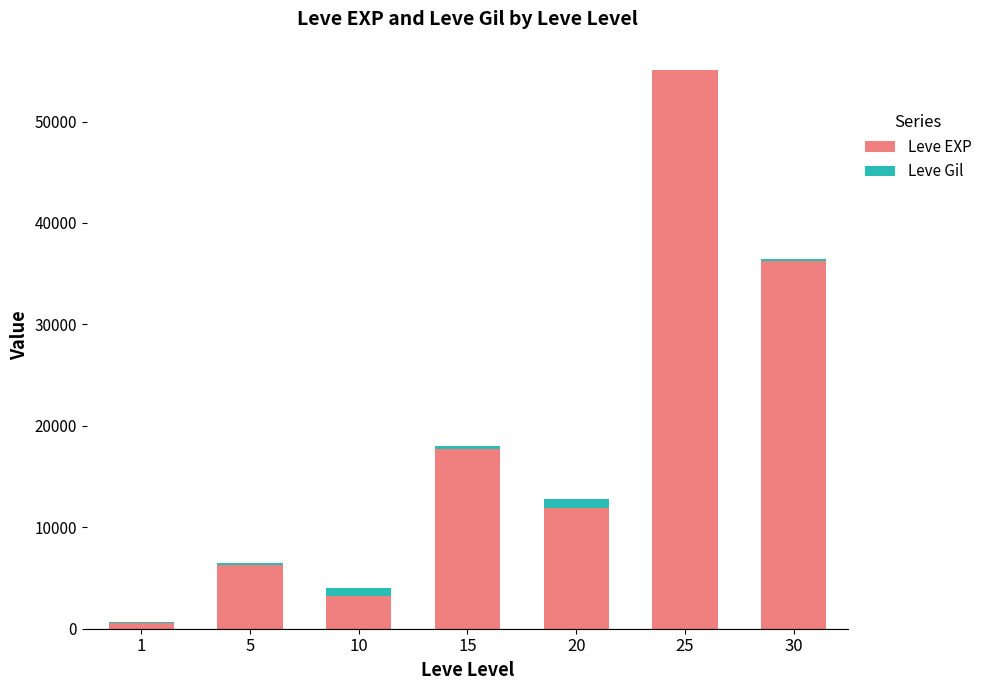

What is the highest value of the Leve EXP series?

55060